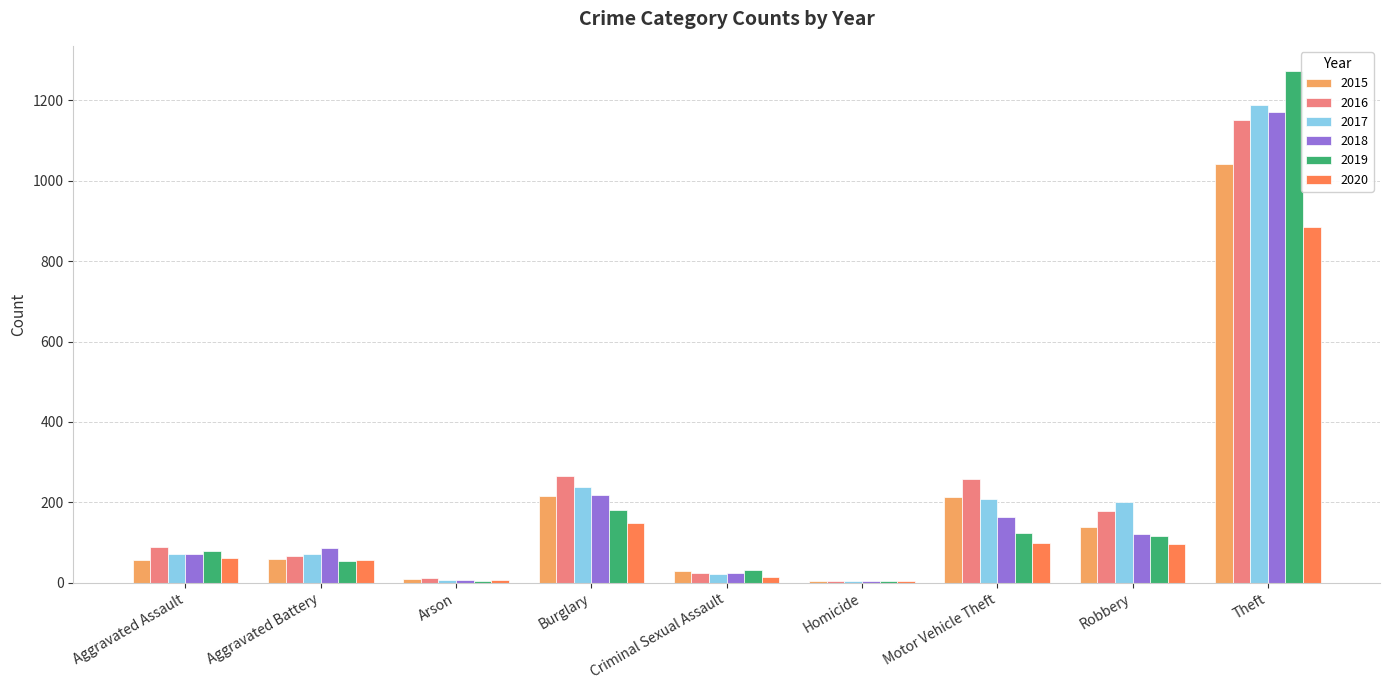

What is the sum of all 2015 values?

1768